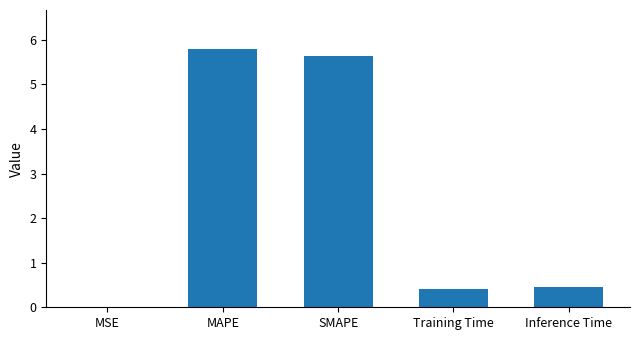

Which has a higher value, SMAPE or Training Time?

SMAPE